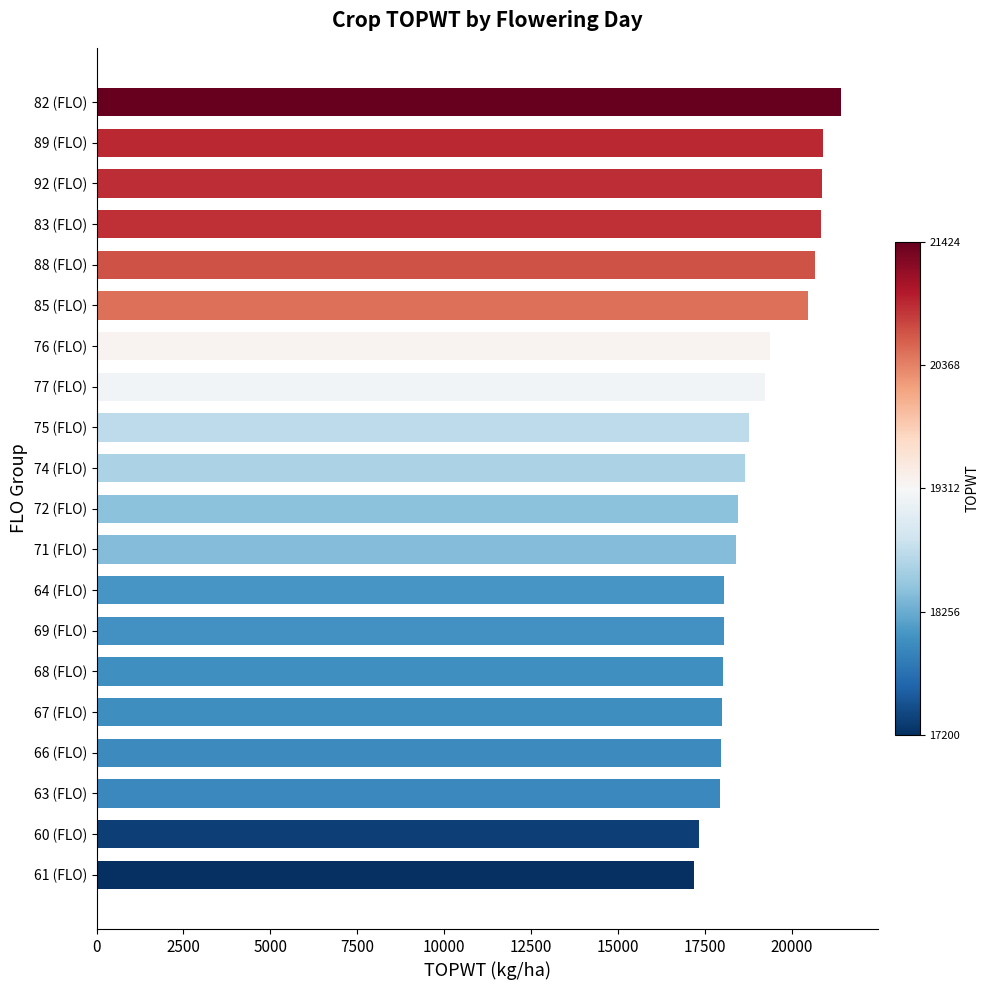

What is the sum of the values at 76 (FLO) and 60 (FLO)?

36694